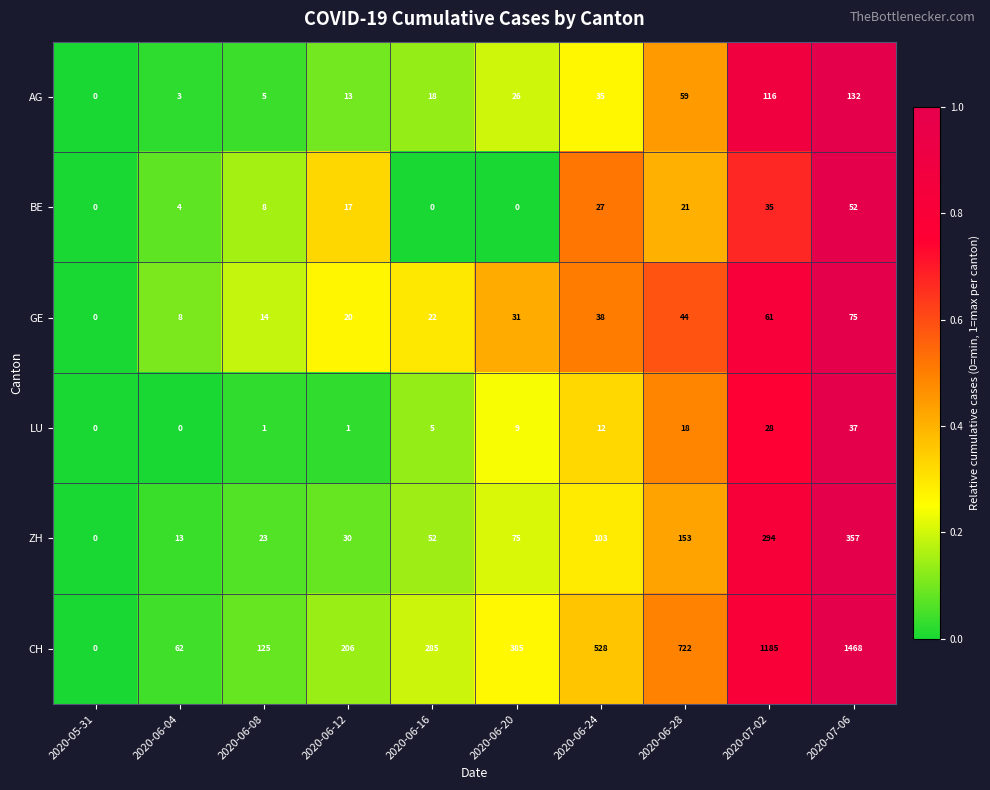

What is the difference between the CH values at 2020-06-08 and 2020-07-06?

1343